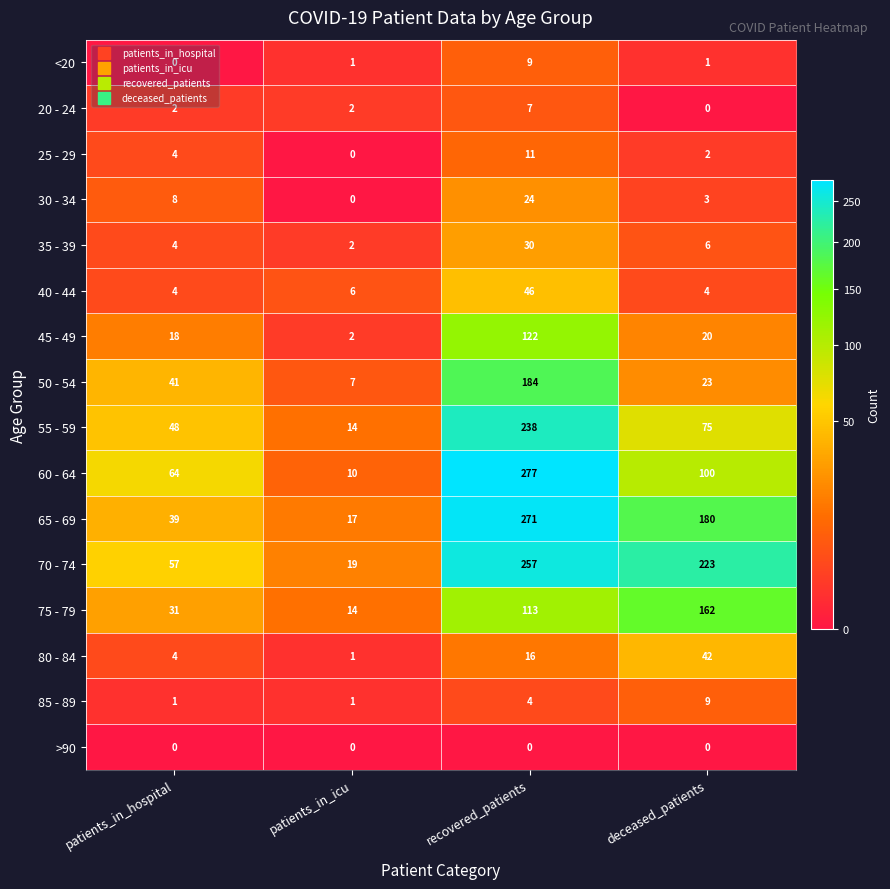

Between patients_in_icu and recovered_patients, which series saw the biggest shift?

60 - 64